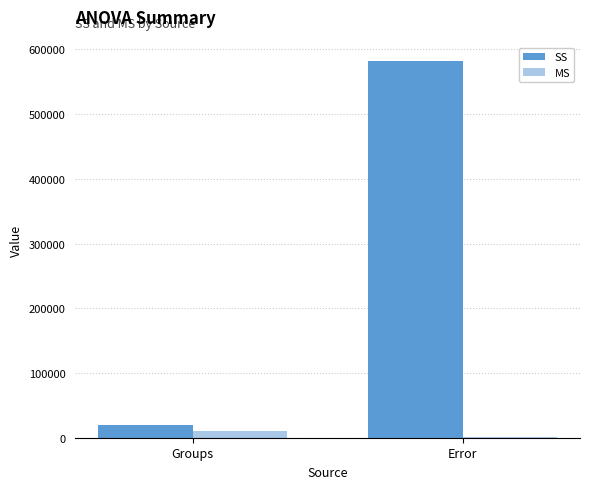

Between Groups and Error, which series saw the biggest shift?

SS